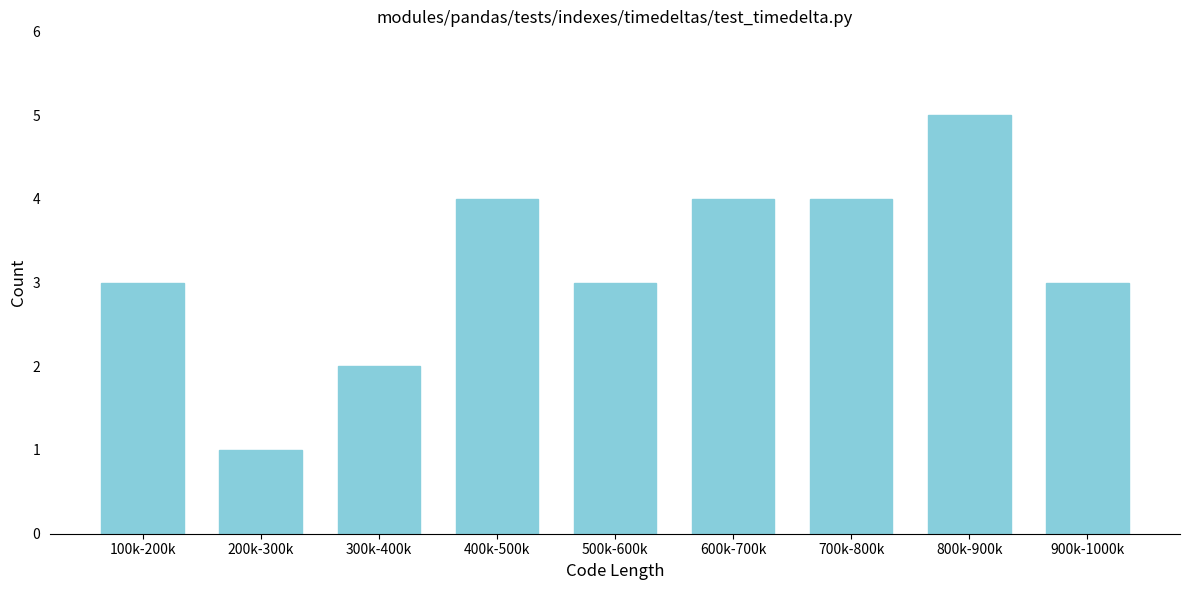

Reading left to right, transcribe all the data shown in this chart.

3	1	2	4	3	4	4	5	3